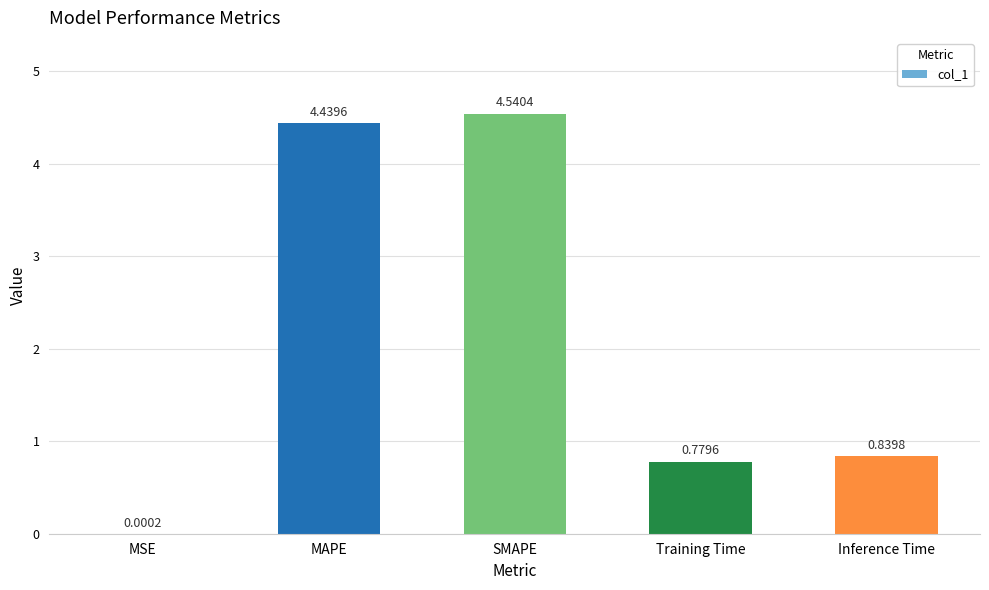

What is the sum of the values at Inference Time and Training Time?

1.6